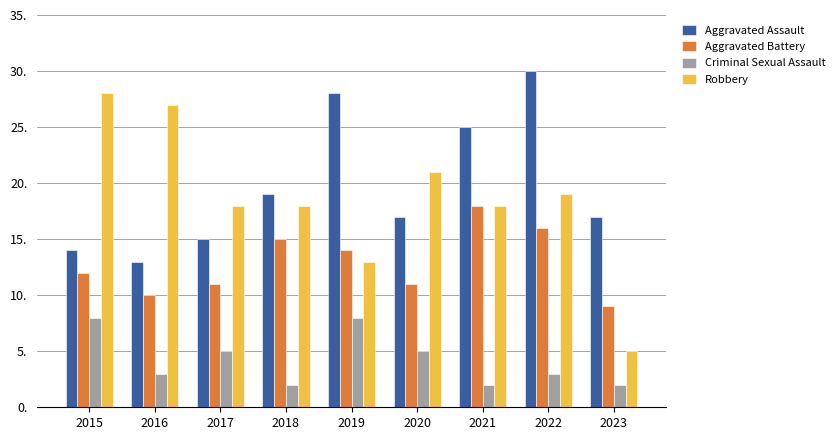

What is the difference between the highest and lowest values at 2023?

15